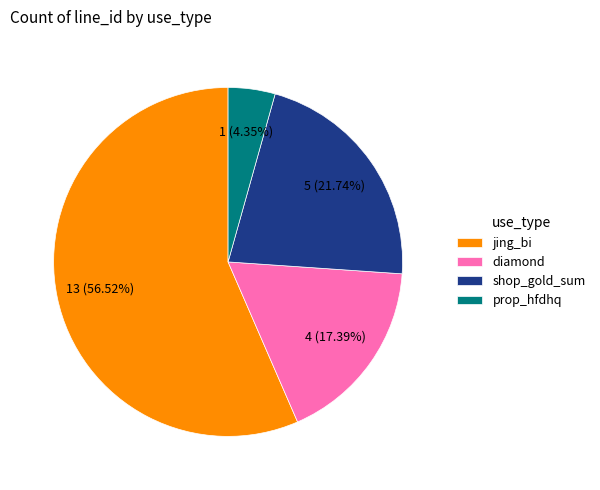

To the nearest percent, what is the average slice percentage?

25%